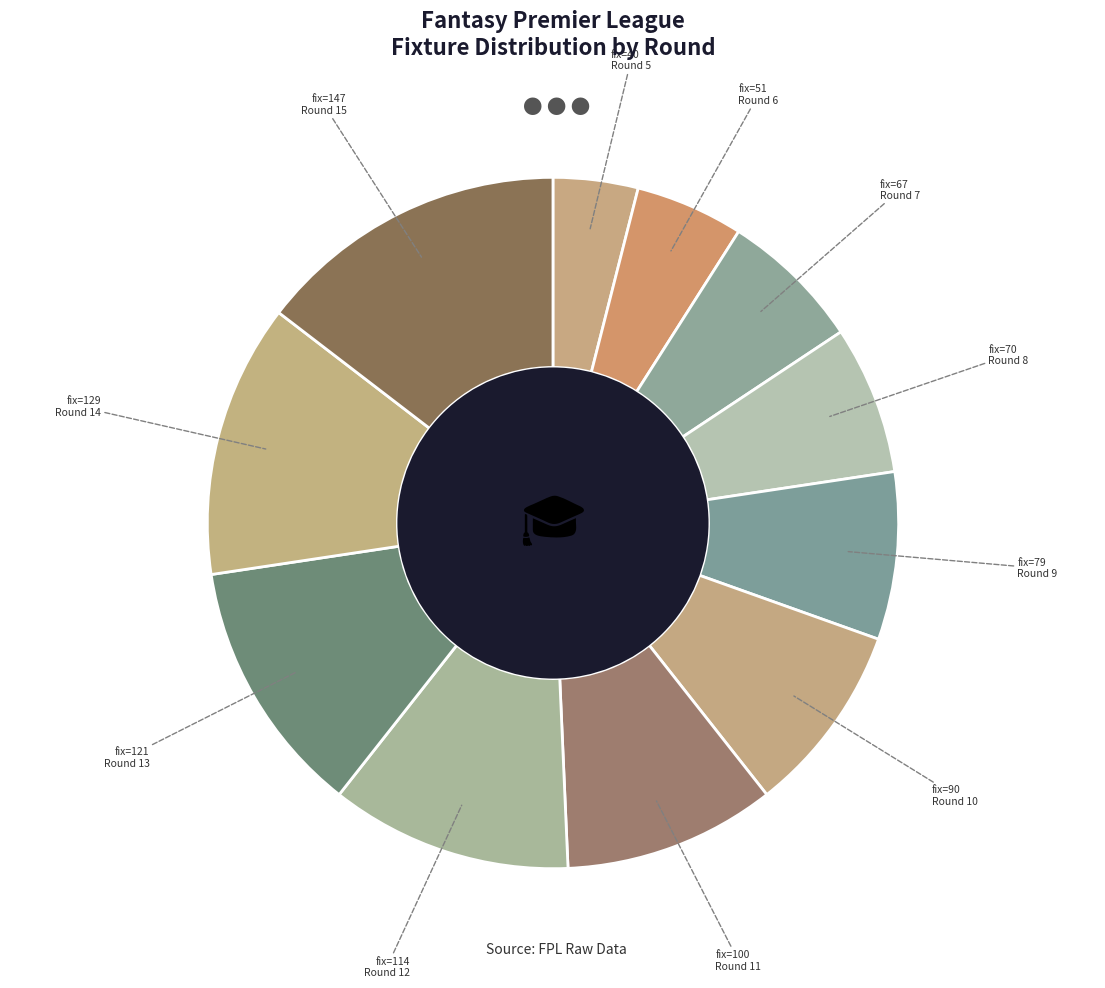

Which category has the smallest portion of the pie?

Round 5